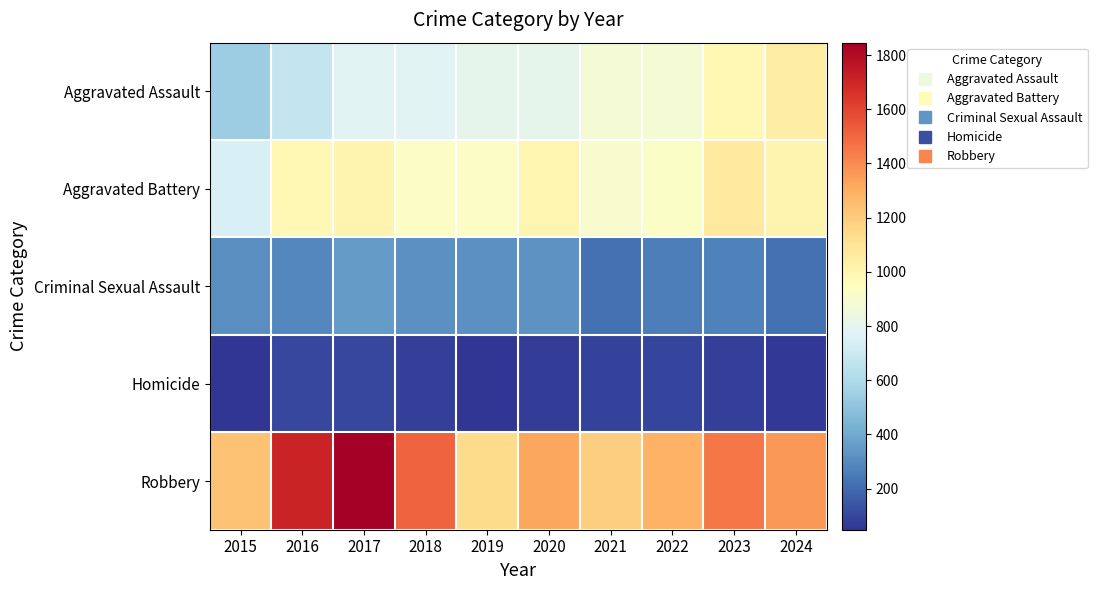

At how many categories does at least one series exceed 481?

10